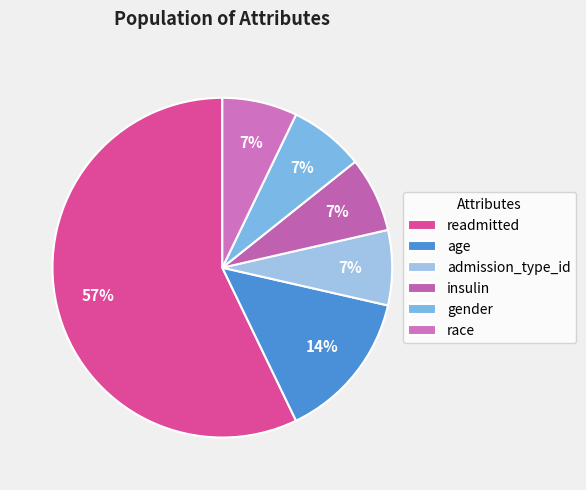

The insulin slice represents 1% of the pie. True or false?

False